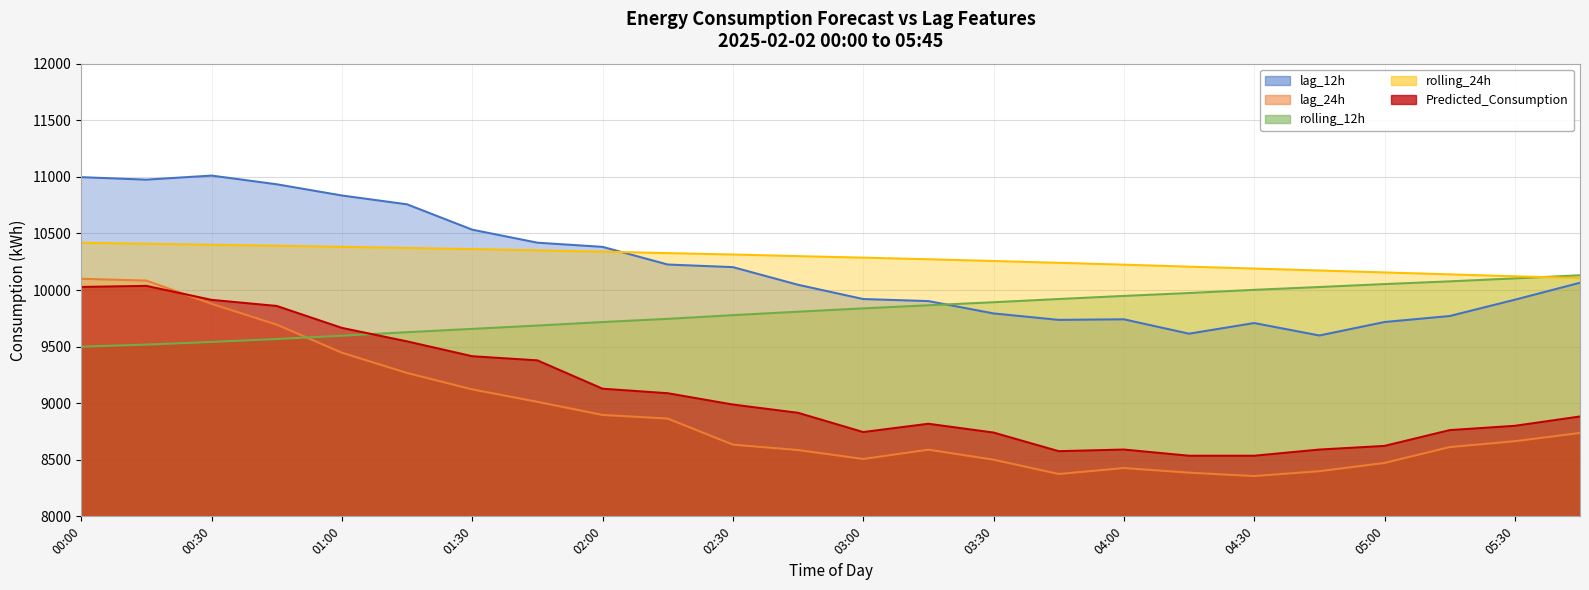

What is the difference between the second highest and minimum values in the rolling_12h series?

603.4